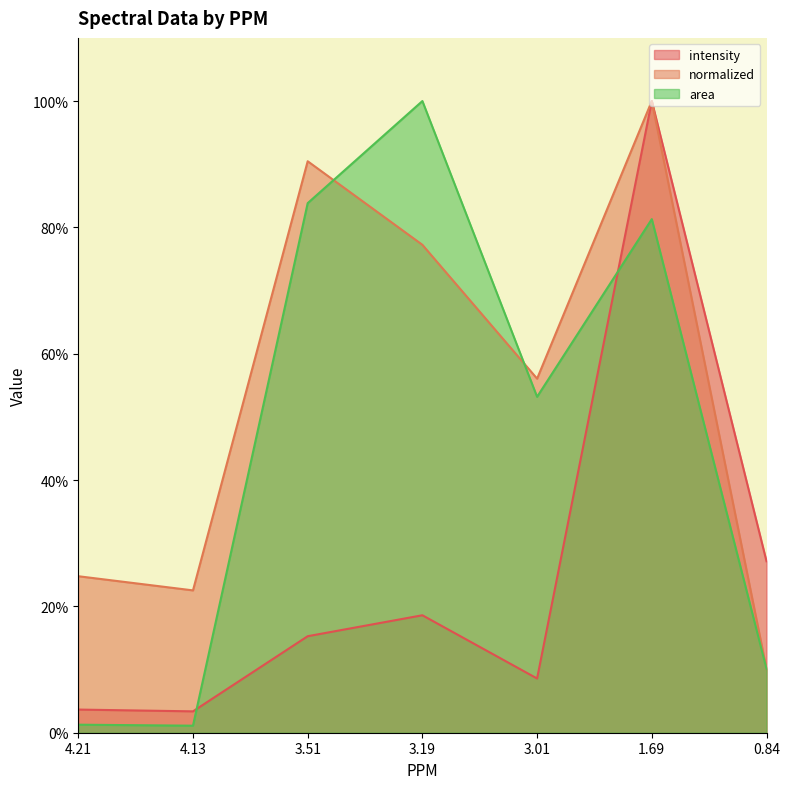

How many series are shown in this chart?

3